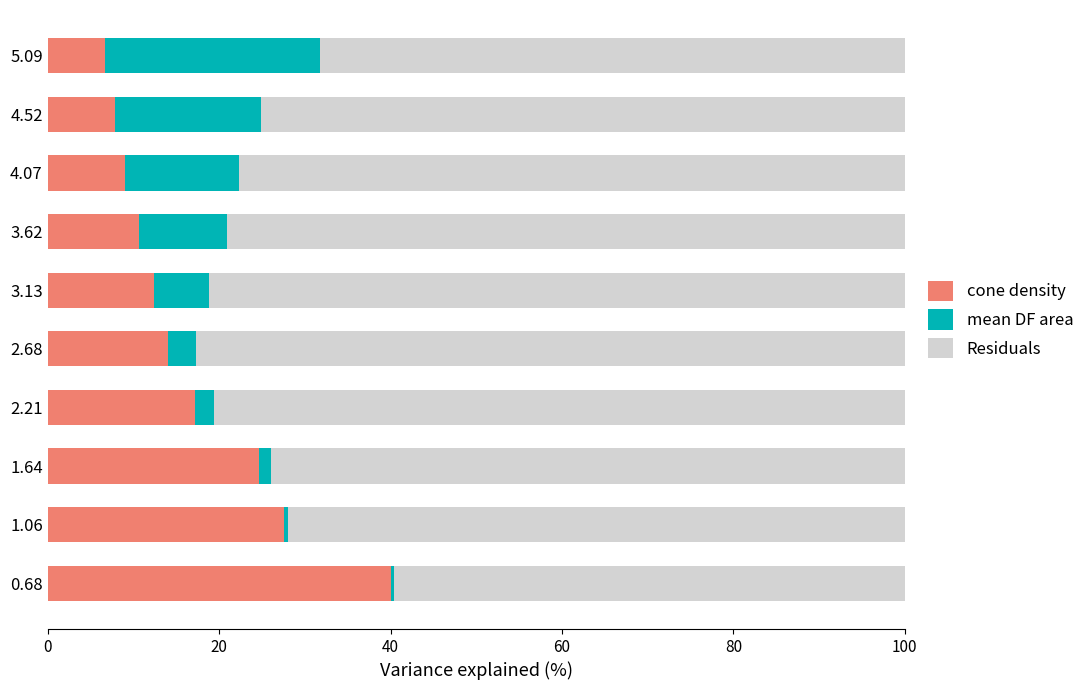

What are all the series names shown in the legend?

cone density, mean DF area, Residuals